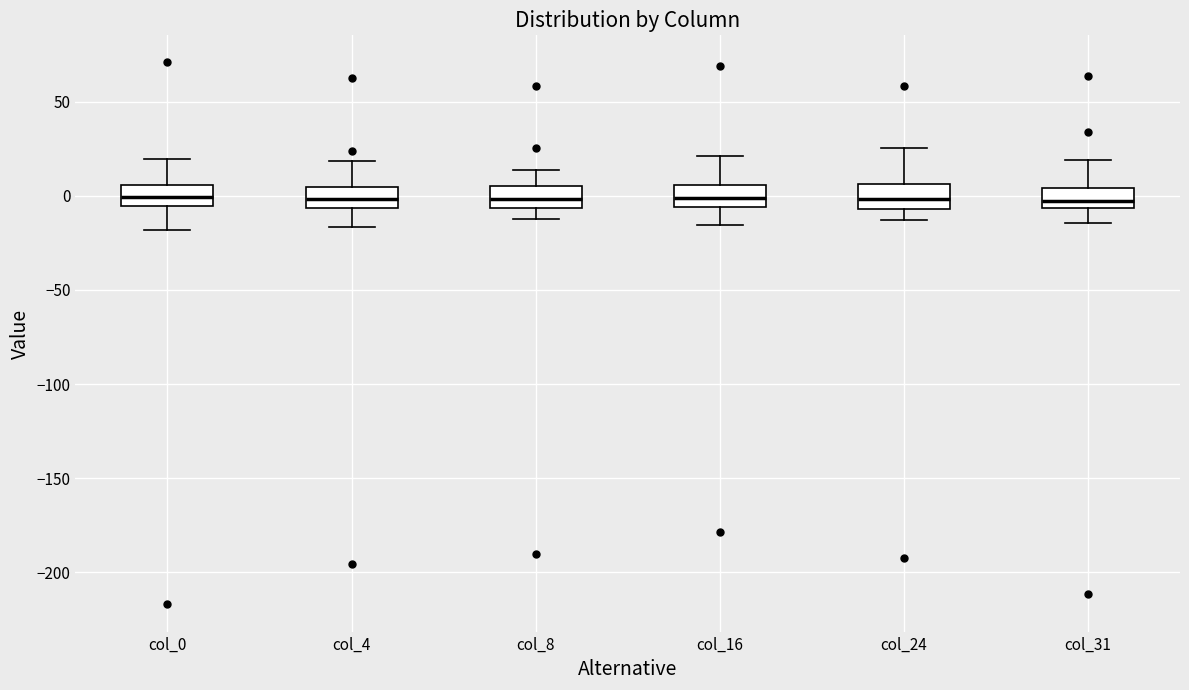

Reading left to right, read every box against the y-axis: the position of its median line, the range the box covers, and the ends of its whiskers. The values are not printed on the chart, so give them approximately, as read against the axis.

col_0: median 0, box -5 to 5, whiskers -20 to 20
col_4: median 0, box -5 to 5, whiskers -15 to 20
col_8: median 0, box -5 to 5, whiskers -10 to 15
col_16: median 0, box -5 to 5, whiskers -15 to 20
col_24: median 0, box -5 to 5, whiskers -15 to 25
col_31: median -5 (inside the box), box -5 to 5, whiskers -15 to 20